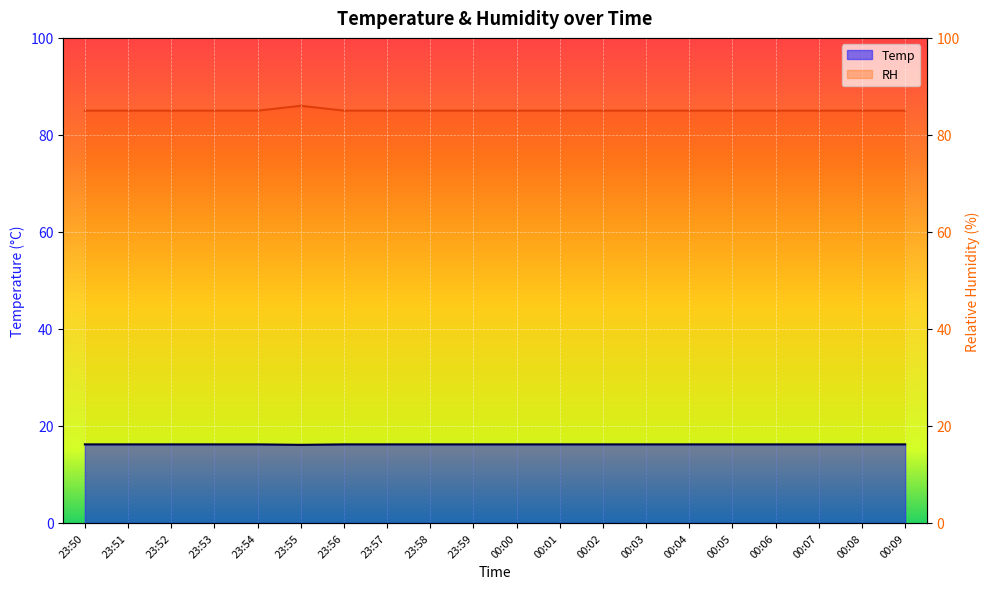

What are all the series names shown in the legend?

Temp, RH